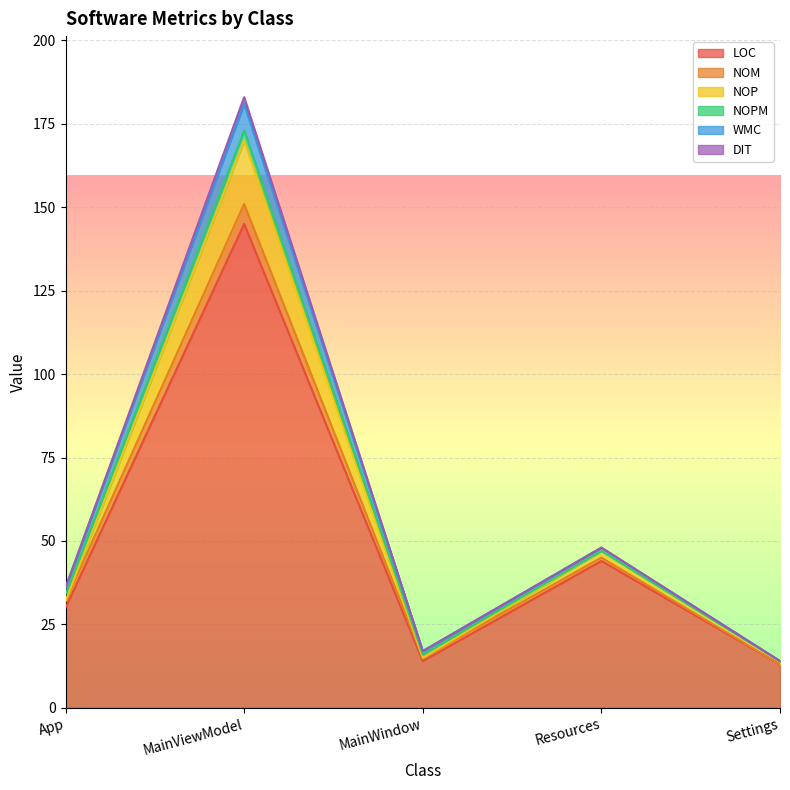

Is the value of WMC at App greater than the value of NOP at MainViewModel?

No